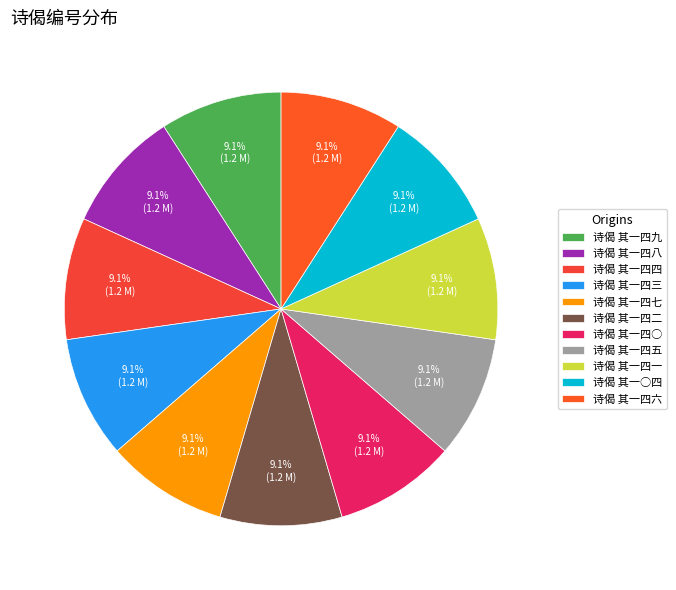

How much of the chart is everything except 诗偈 其一○四?

90.9%